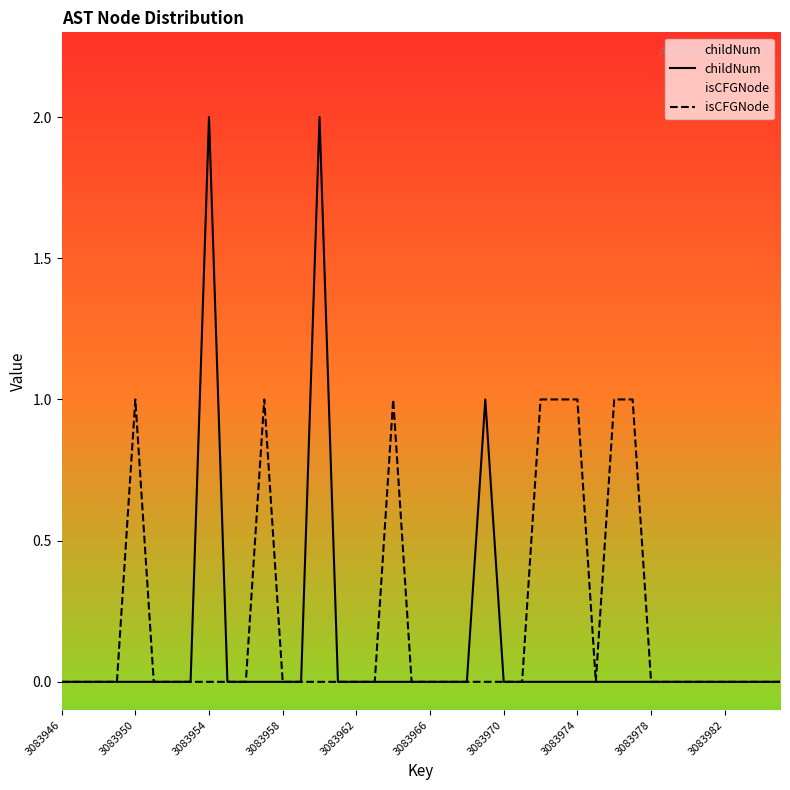

What are all the series names shown in the legend?

childNum, isCFGNode